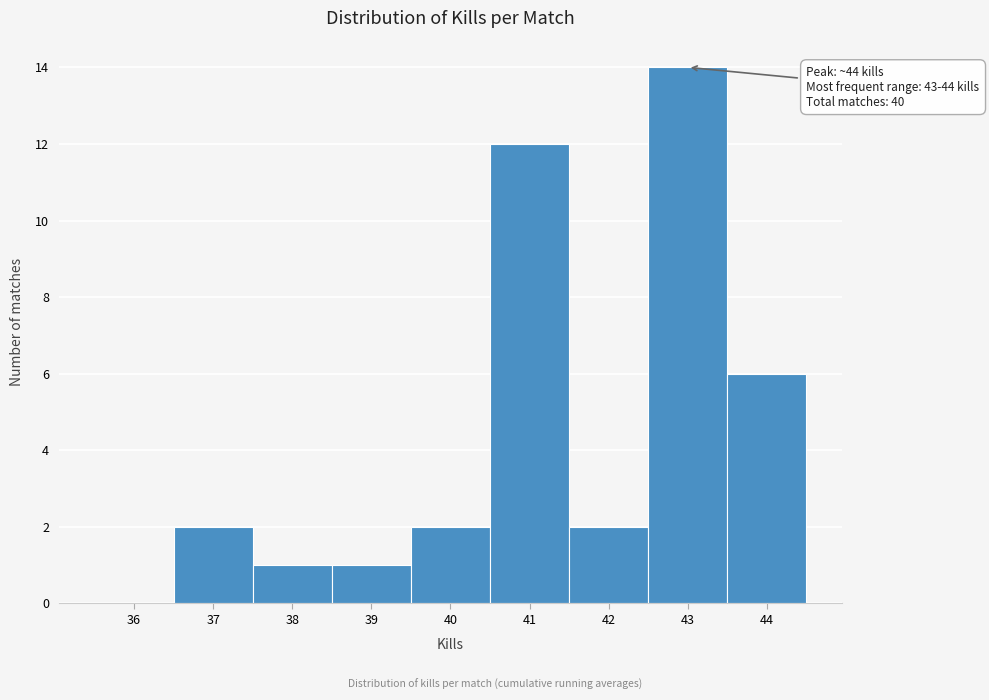

Reading left to right, transcribe all the data shown in this chart.

36=0	37=2	38=1	39=1	40=2	41=12	42=2	43=14	44=6